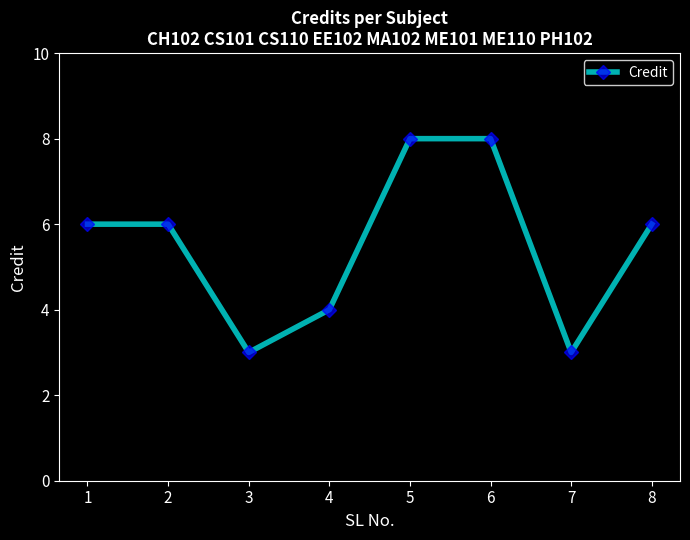

Does the chart have visible grid lines?

No